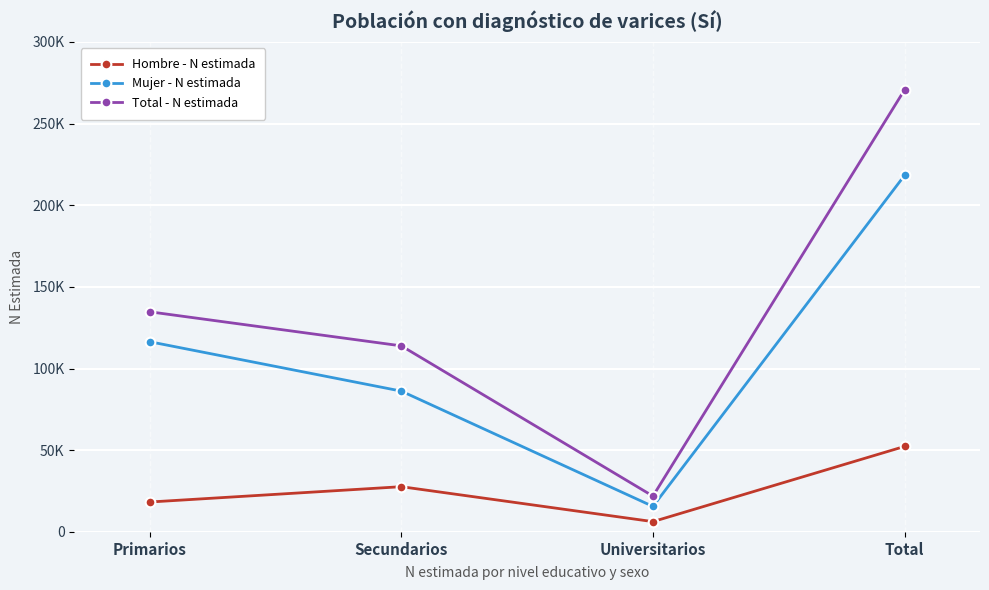

The value of Hombre - N estimada at Universitarios is 6313. True or false?

True